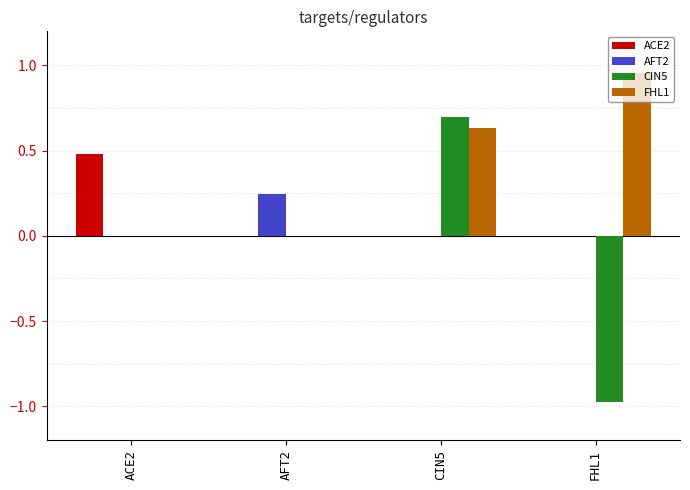

Which series changed the most between ACE2 and CIN5?

CIN5